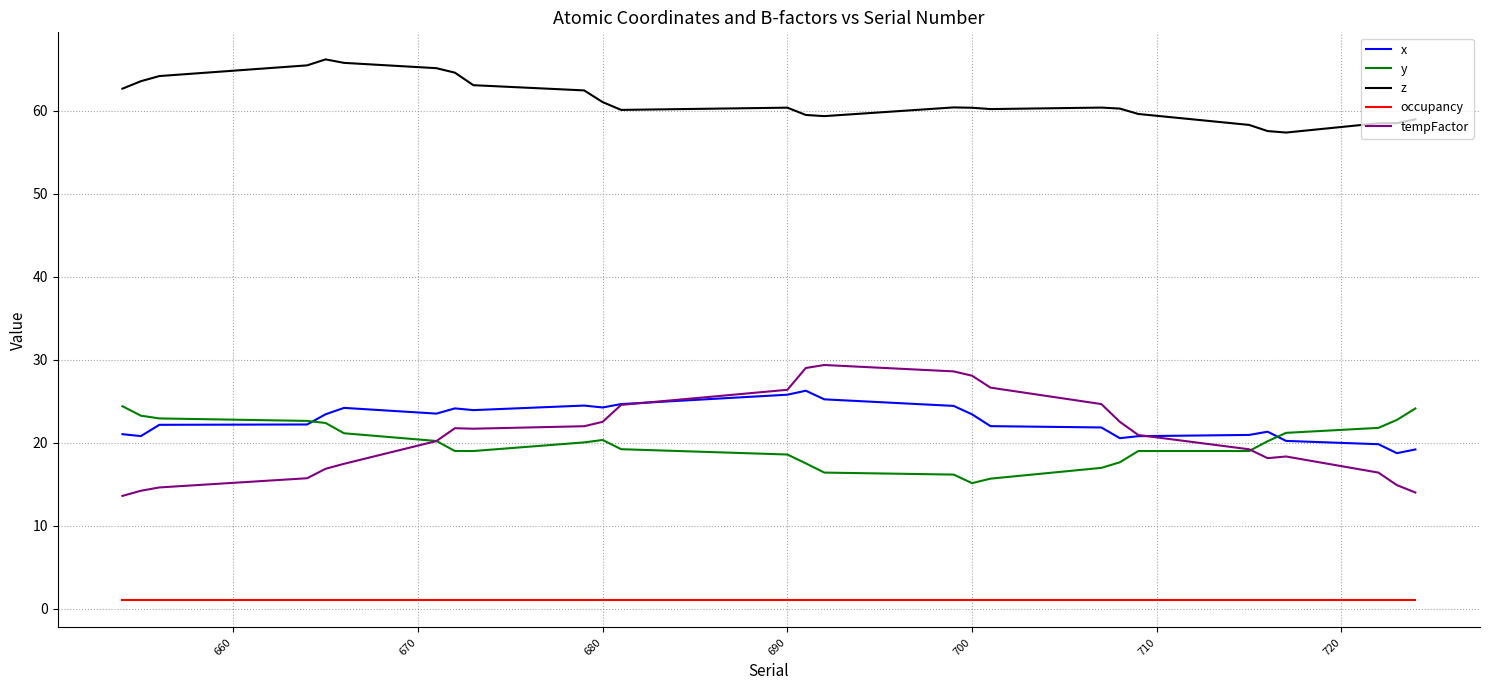

True or false: y and occupancy cross at least once.

False